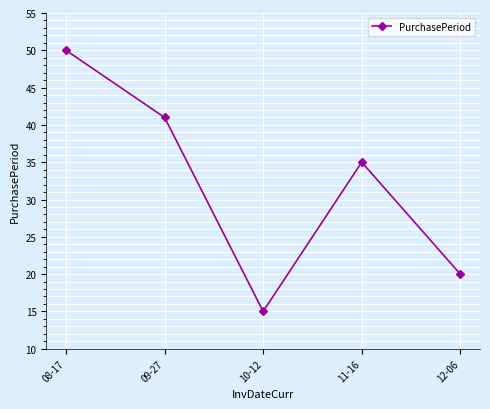

Is it true that the value at 11-16 is 11?

False